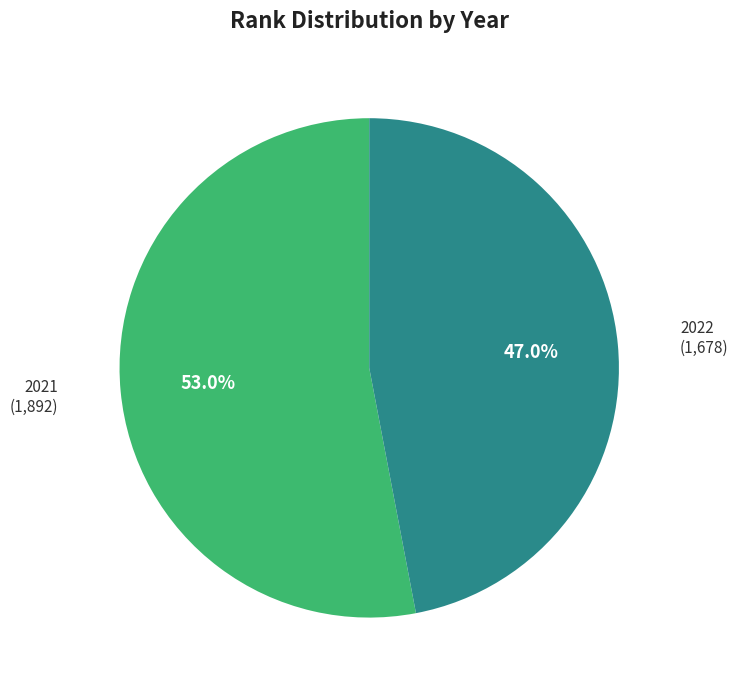

The 2021 slice represents 53% of the pie. True or false?

True